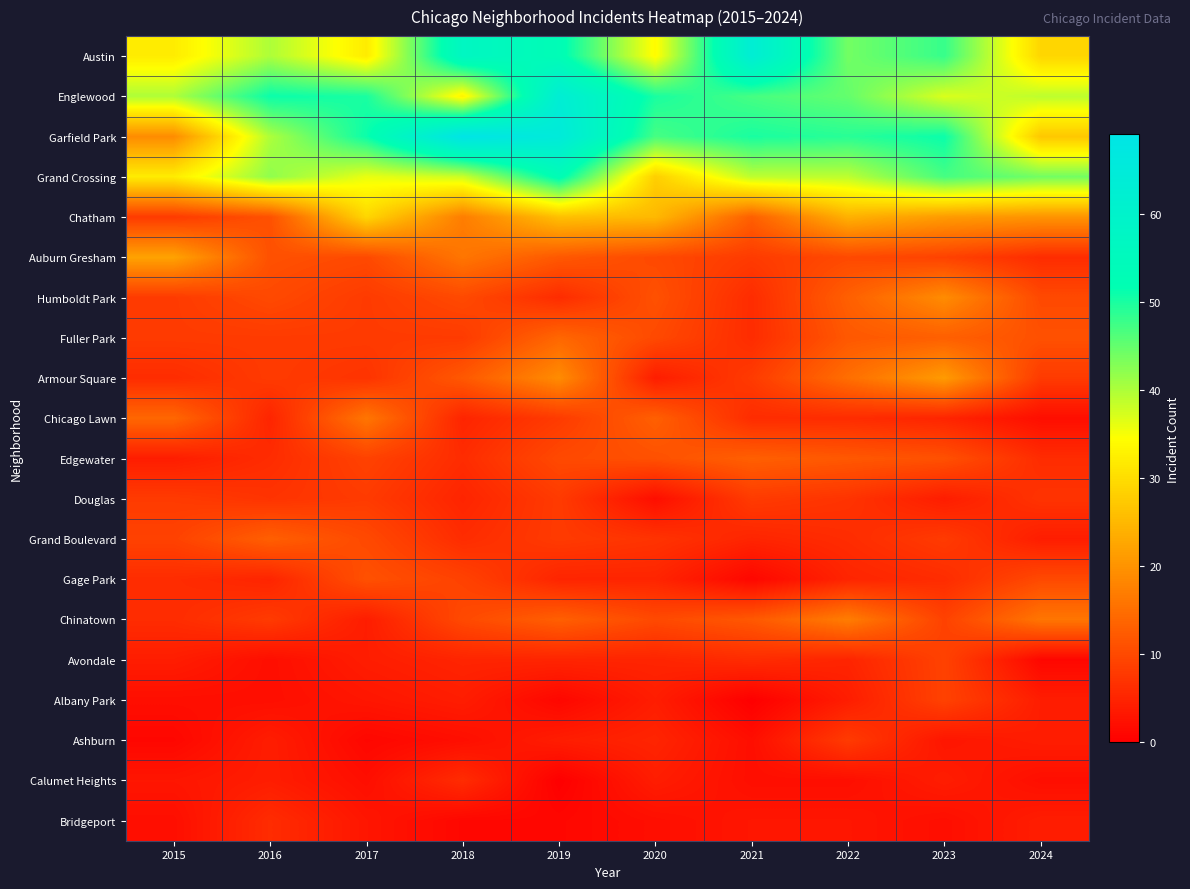

Which category has the lowest value across all series?

2021